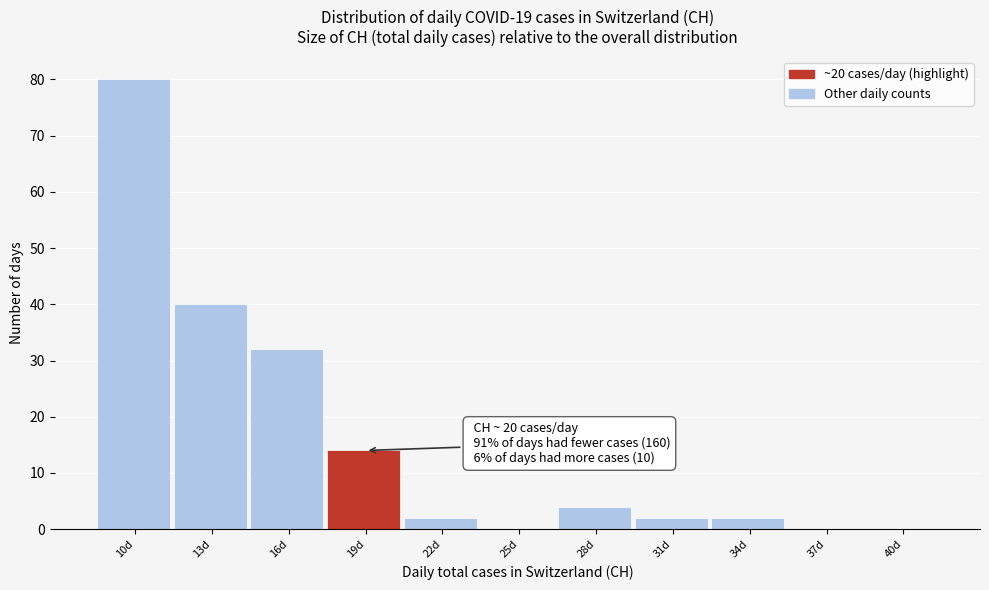

Reading left to right, list all the values displayed in this chart.

10d=80	13d=40	16d=32	19d=14	22d=2	25d=0	28d=4	31d=2	34d=2	37d=0	40d=0